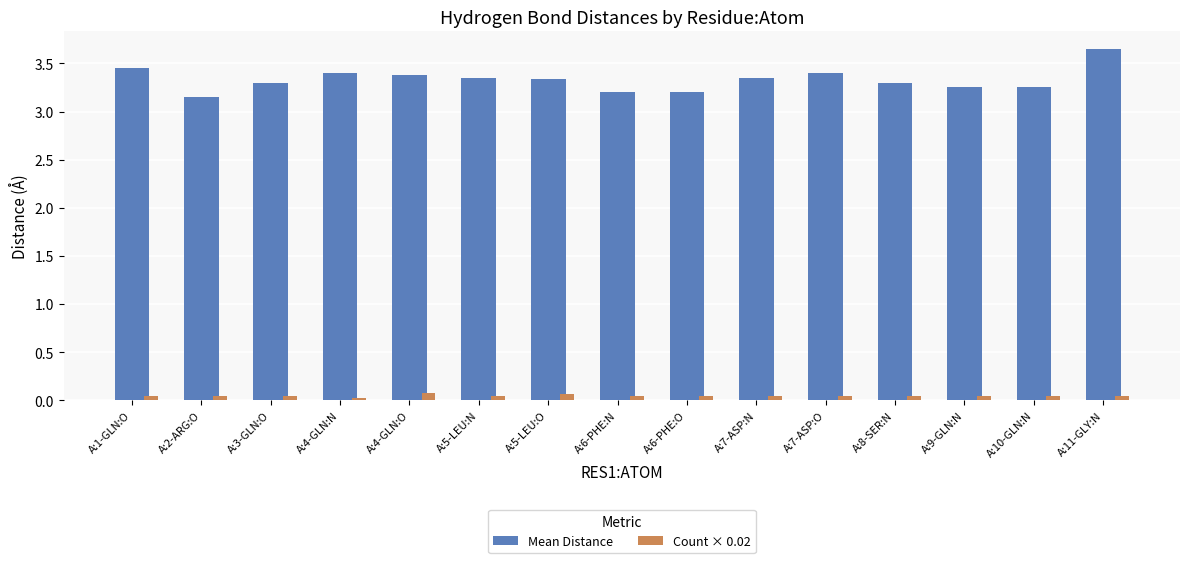

What is the difference between the maximum and minimum values in the Mean Distance series?

0.5